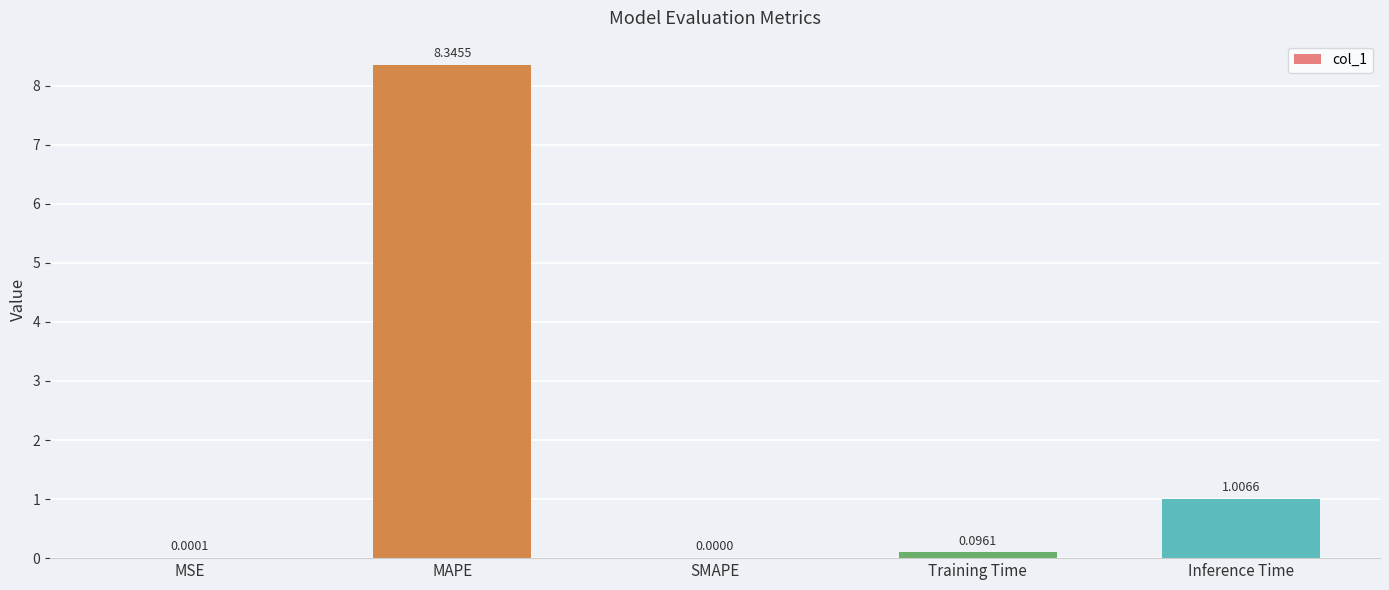

Between MSE and SMAPE, which is larger?

MSE